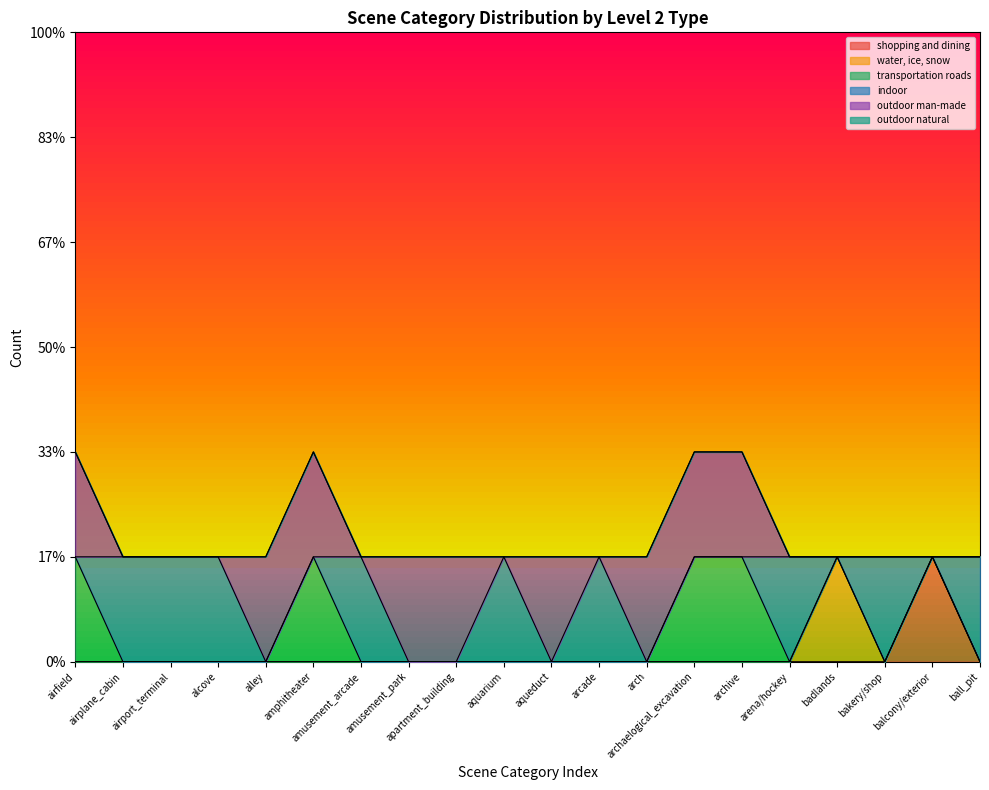

List the series in order of their peak value, highest first.

shopping and dining, water, ice, snow, transportation roads, indoor, outdoor man-made, outdoor natural